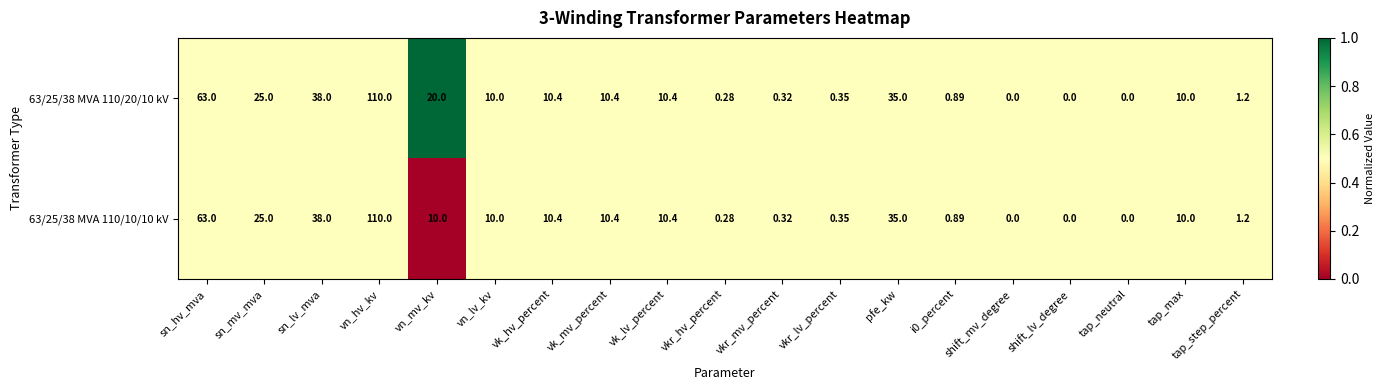

Where is 63/25/38 MVA 110/10/10 kV nearest to the value 55?

sn_hv_mva